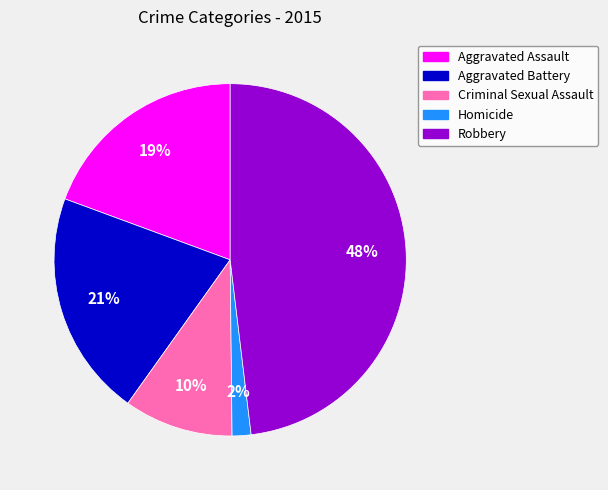

To the nearest percent, what is the average slice percentage?

20%